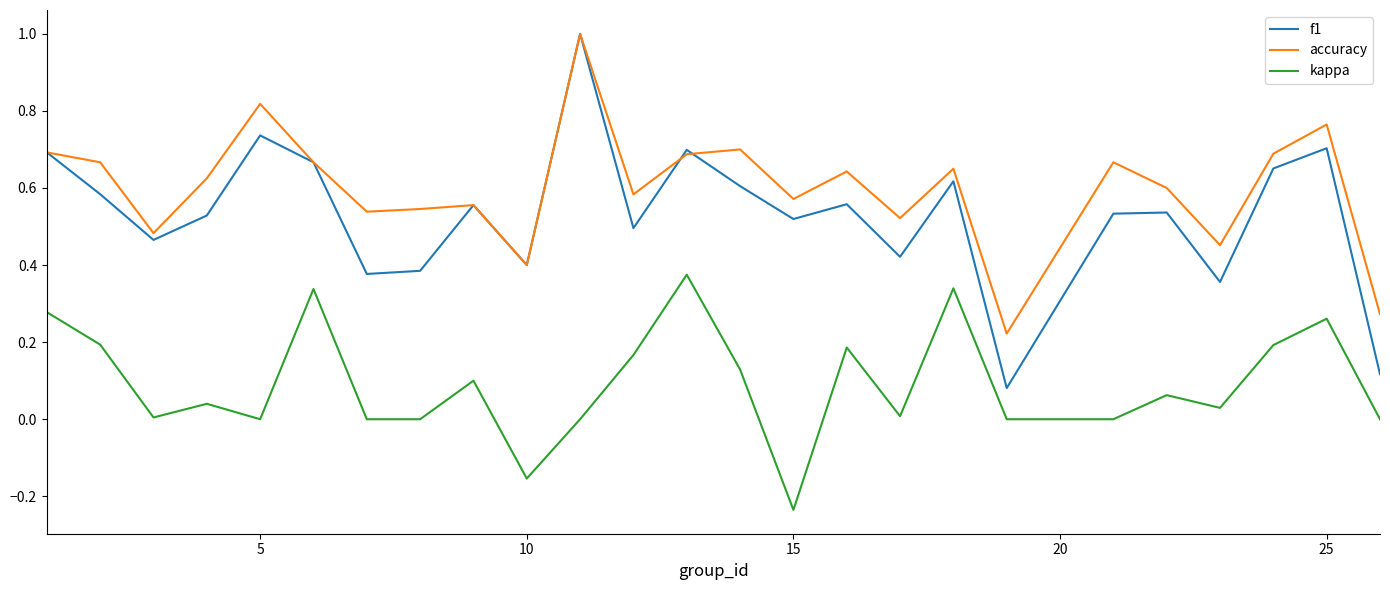

What is the highest value of the accuracy series?

1.0